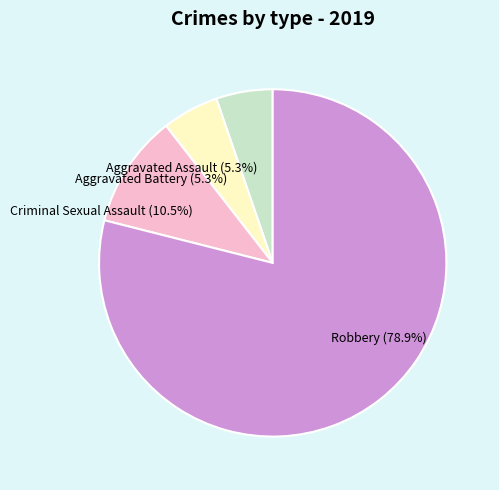

How many slices are in this pie chart?

4